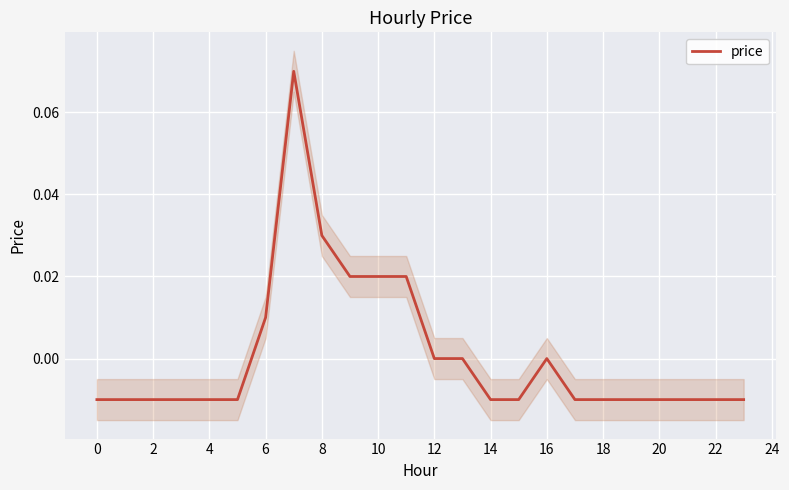

Between 2 and 0, which is larger?

2